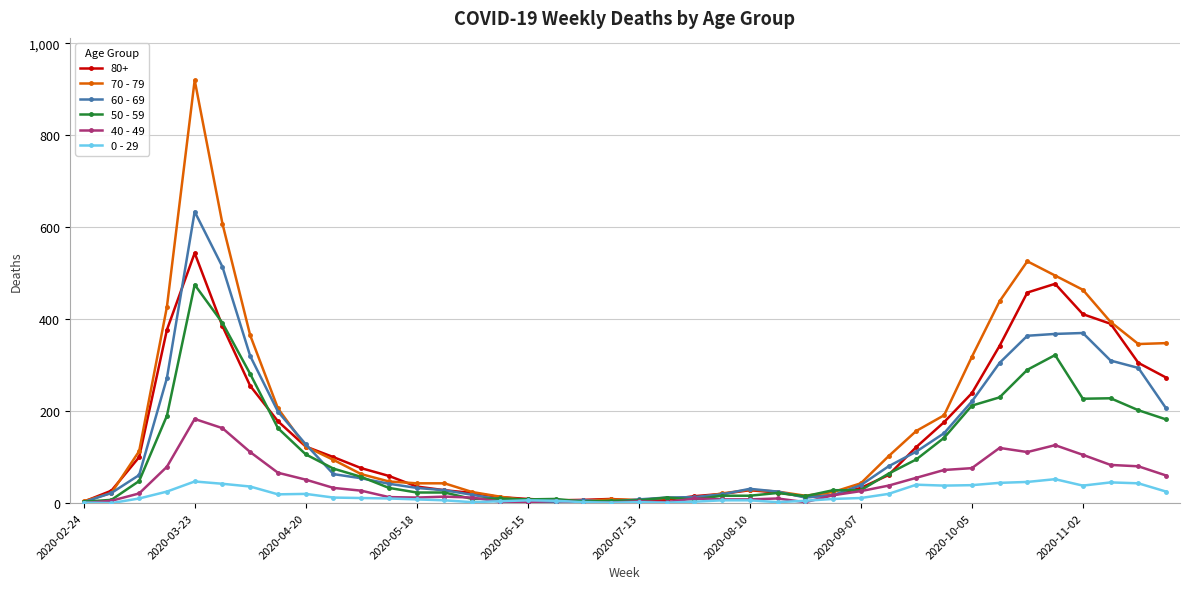

List the series in order of their peak value, lowest first.

0 - 29, 40 - 49, 50 - 59, 80+, 60 - 69, 70 - 79